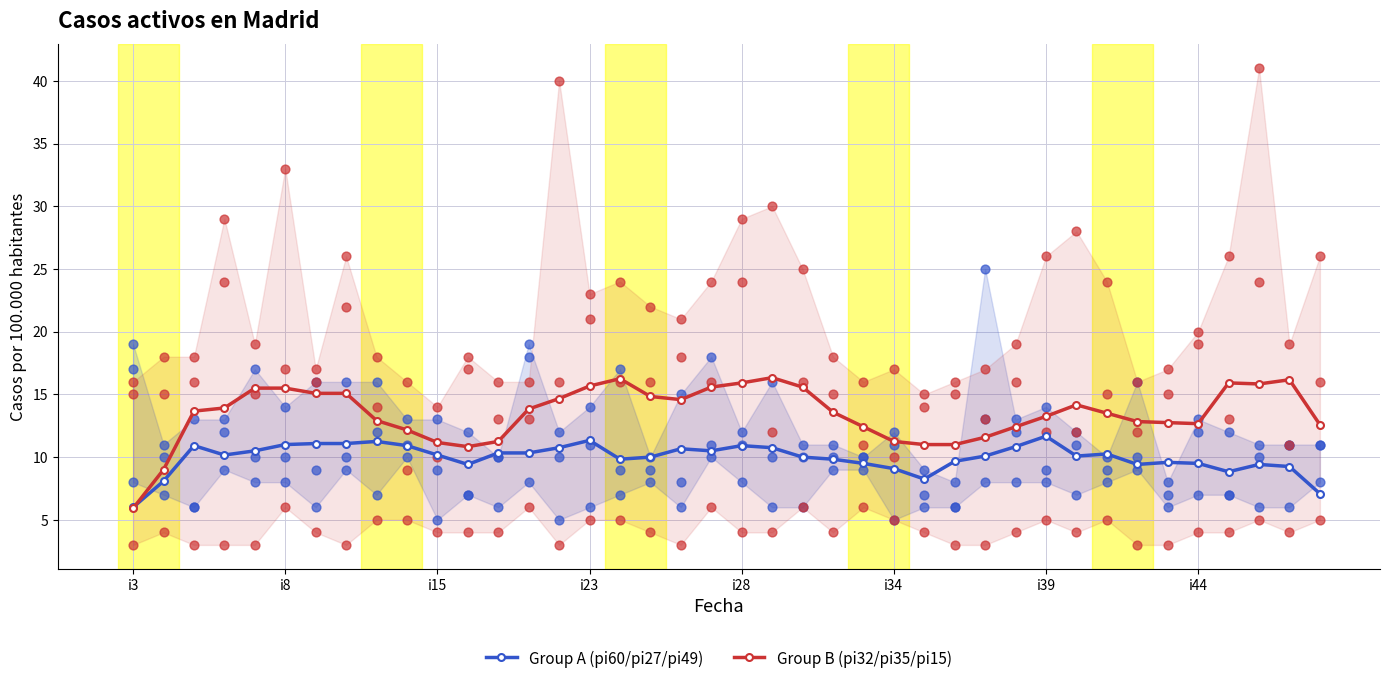

At which category is the sum across all series the highest?

21